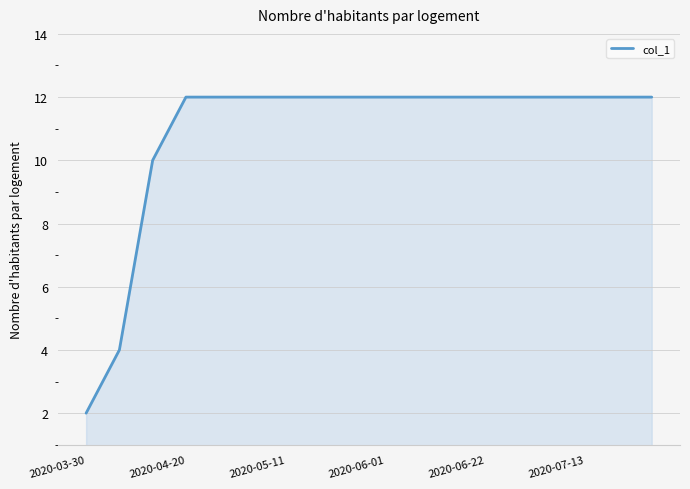

How many lines are shown in the chart?

1